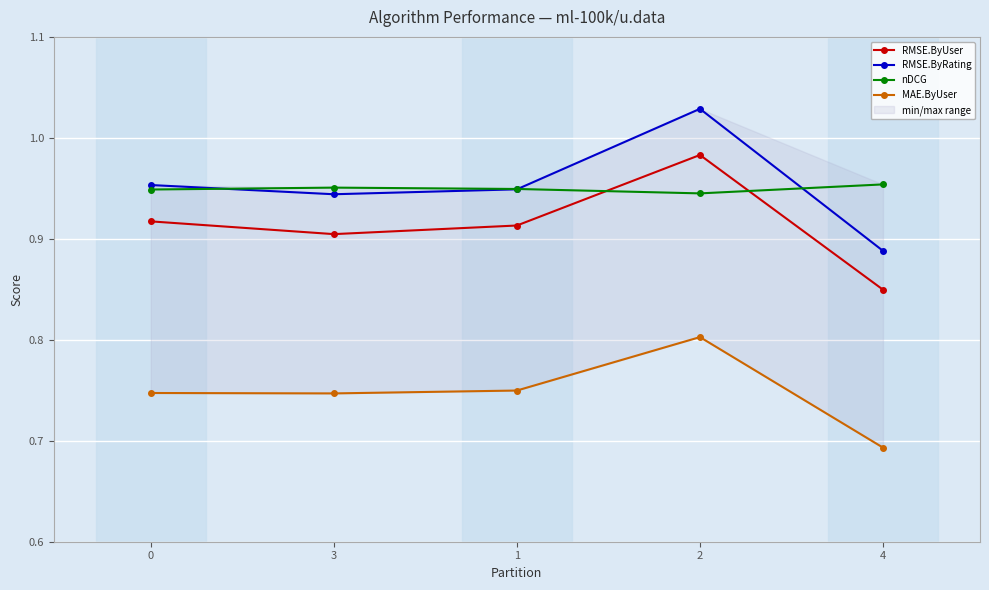

Which series has the largest total across all categories?

RMSE.ByRating